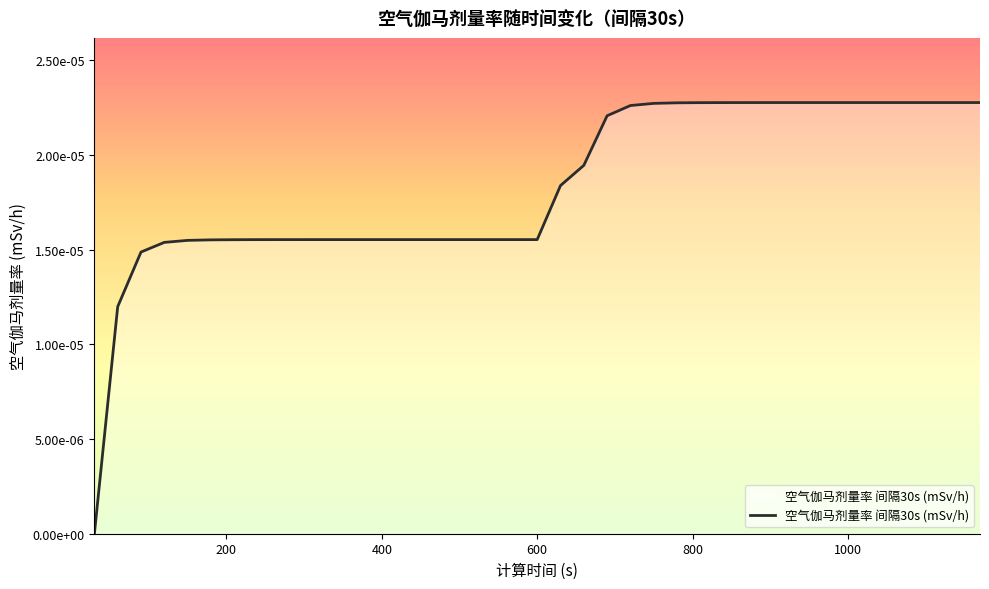

Is this an area chart (filled region under the line)?

Yes